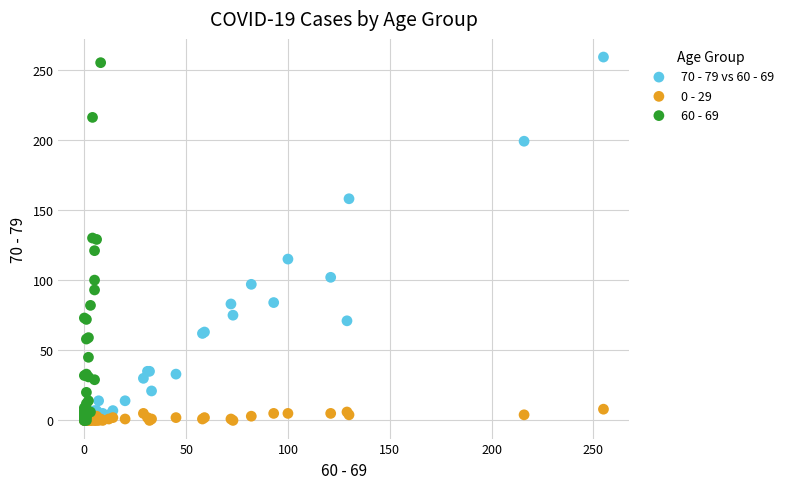

Which series has the widest spread of Y values?

70 - 79 vs 60 - 69